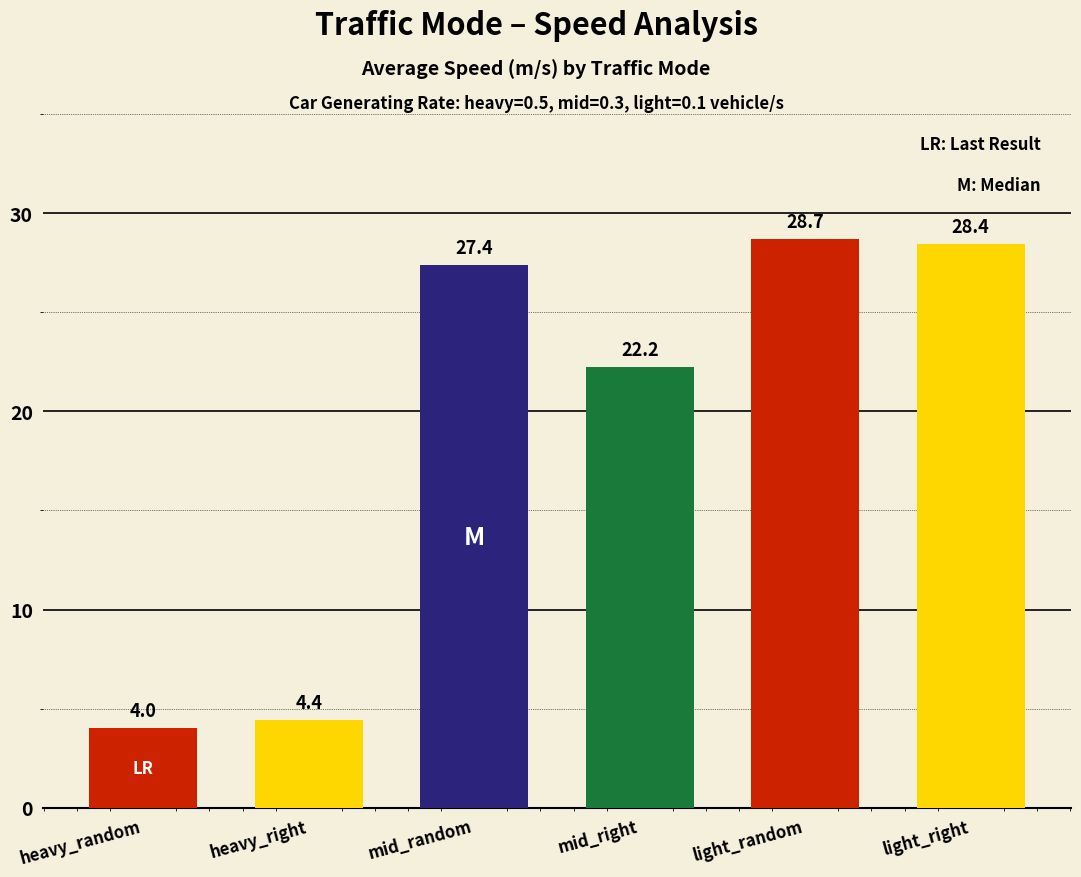

Reading left to right, list all the values displayed in this chart.

heavy_random=4.0	heavy_right=4.4	mid_random=27.4	mid_right=22.2	light_random=28.7	light_right=28.4